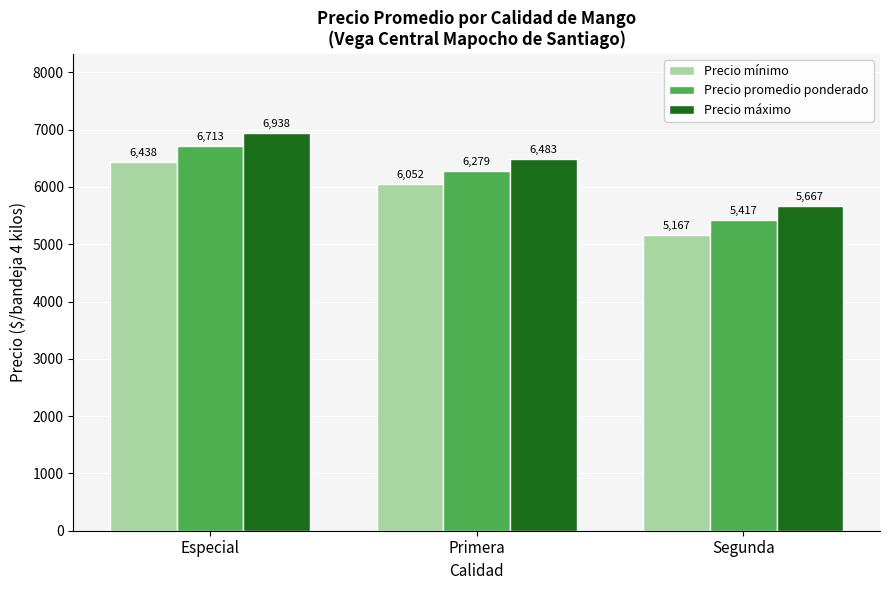

What is the difference between the maximum and minimum values in the Precio máximo series?

1271